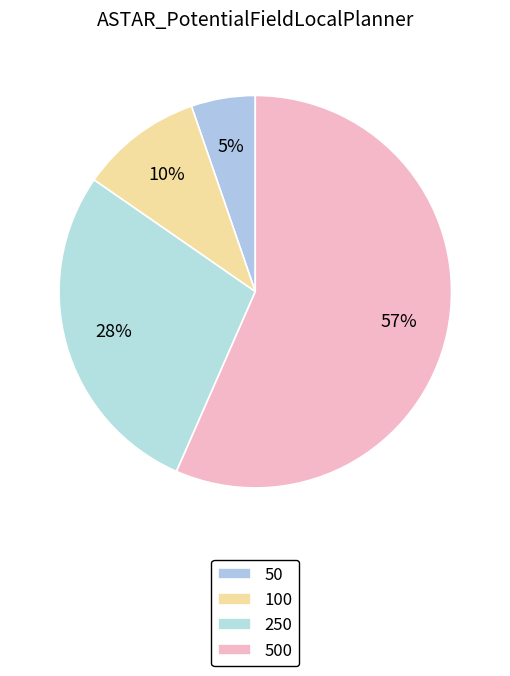

To the nearest percent, what is the combined percentage of 250 and 100?

38%